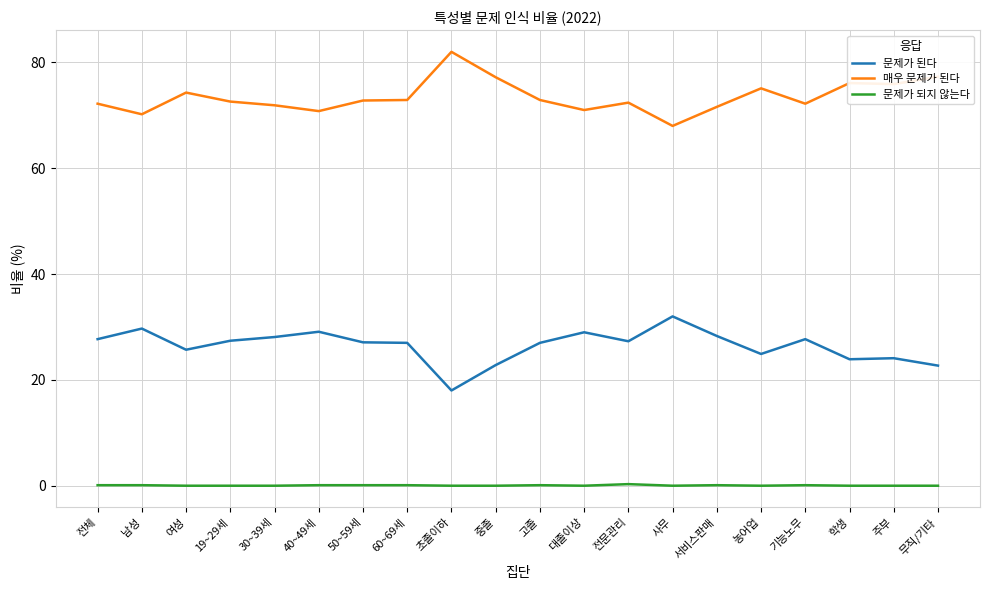

List the series in order of their peak value, highest first.

매우 문제가 된다, 문제가 된다, 문제가 되지 않는다